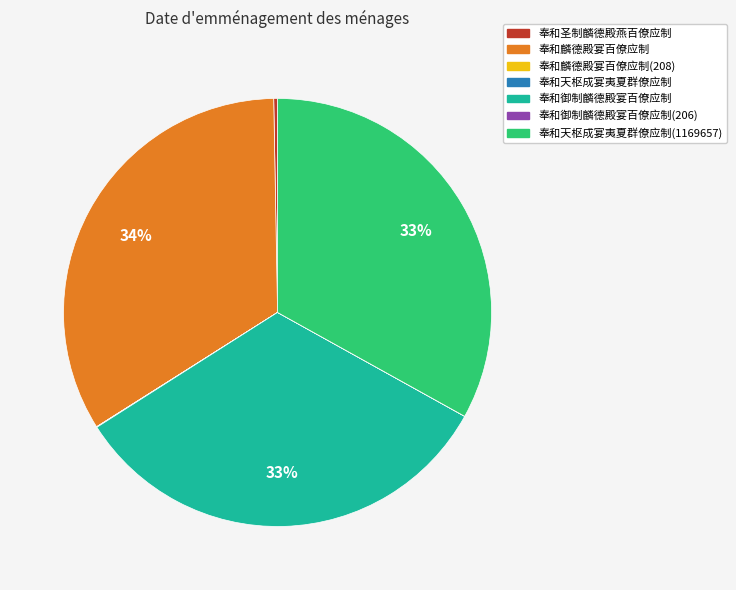

Which slice is the largest?

奉和麟德殿宴百僚应制